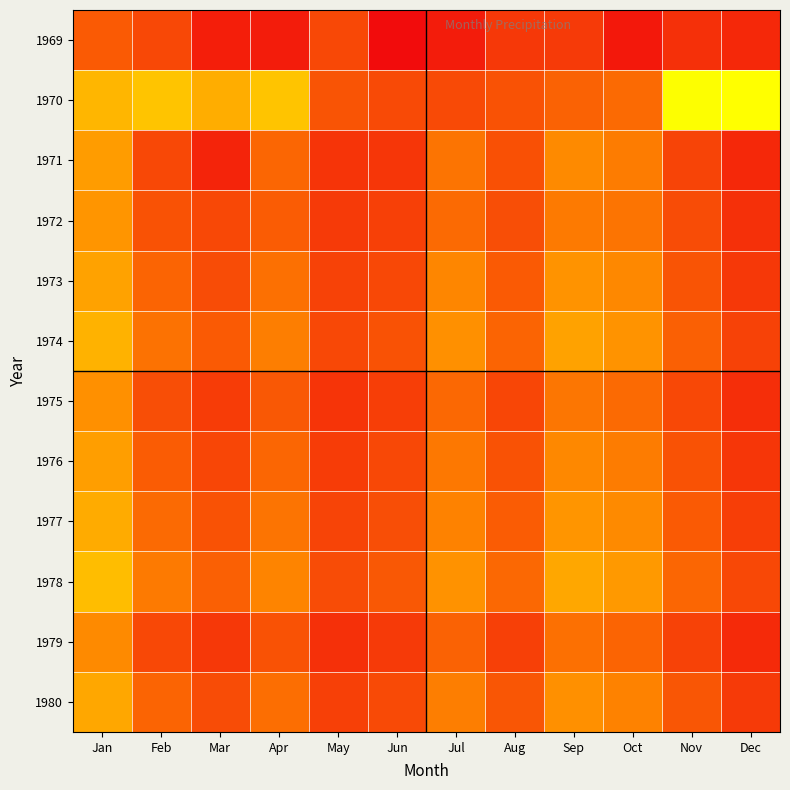

At Aug, list the series in order from largest to smallest.

1978, 1974, 1977, 1973, 1980, 1970, 1976, 1971, 1972, 1975, 1979, 1969